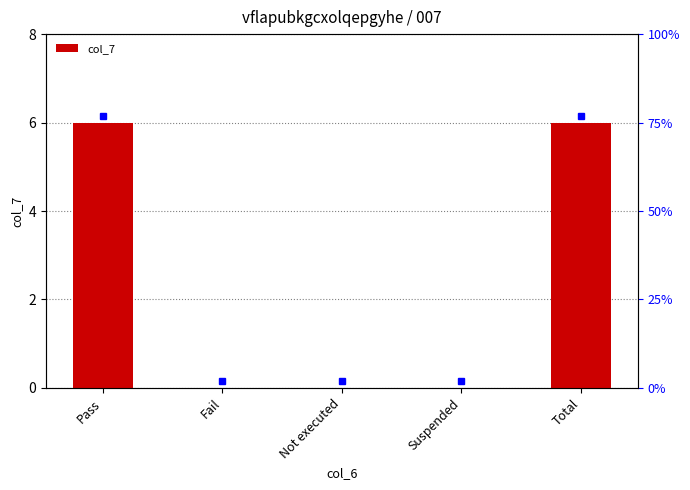

Reading left to right, what are all the values shown in this chart?

6	0	0	0	6